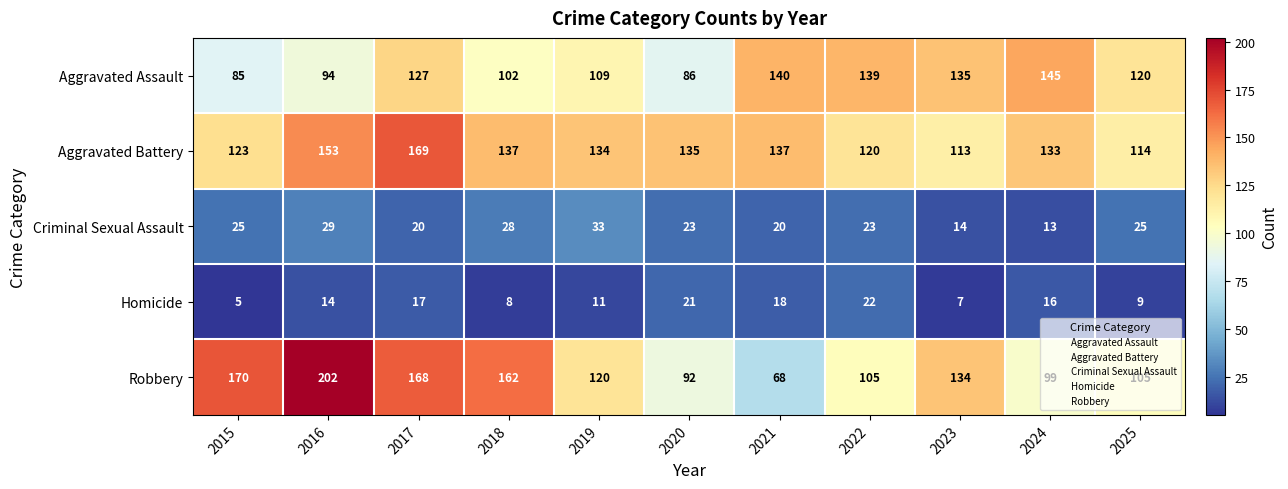

True or false: Robbery has a value of 168 at 2017.

True